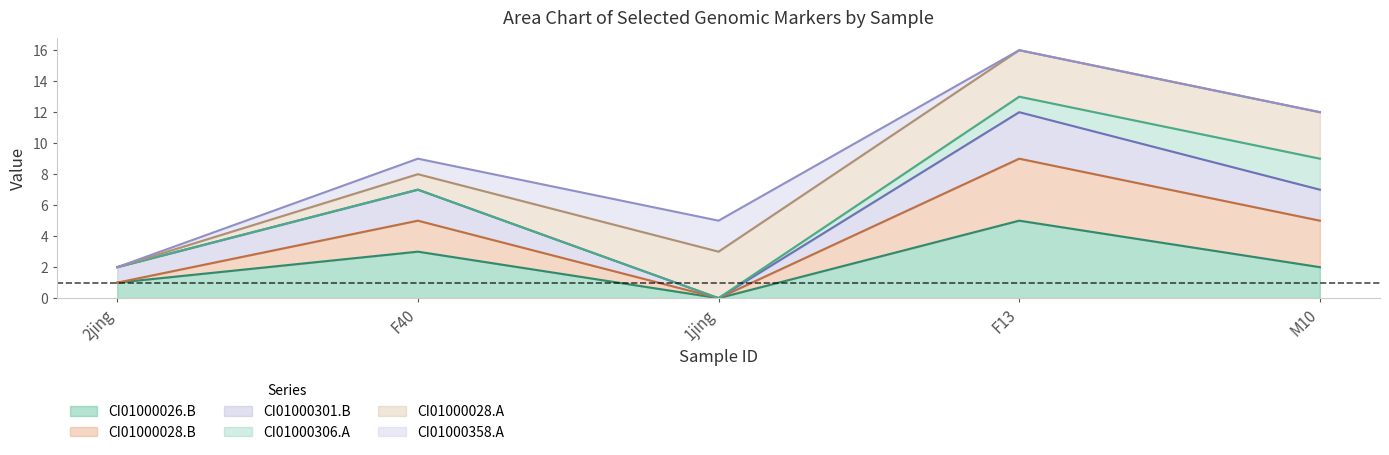

What is the label of the 5th point from the left?

M10